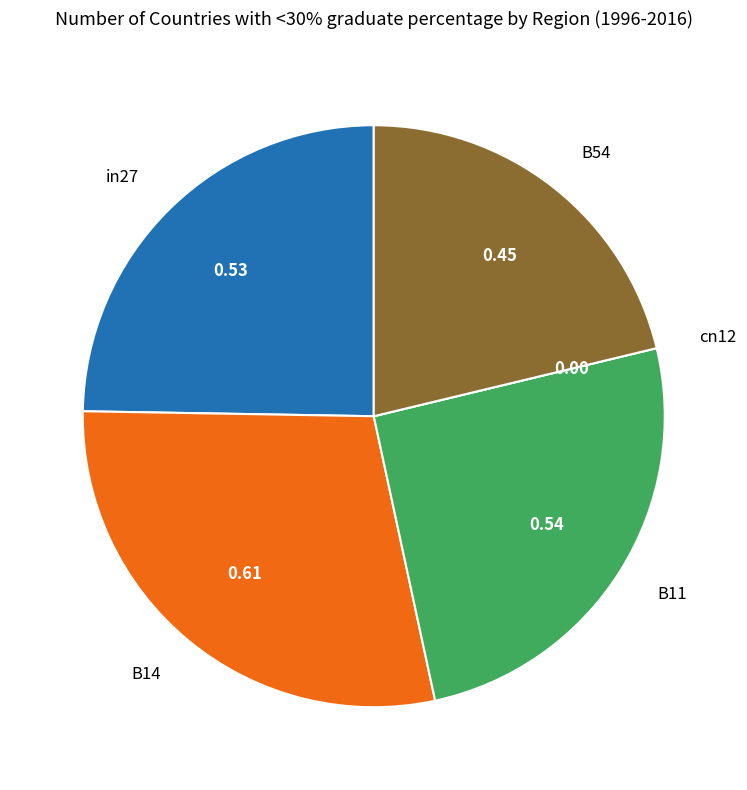

Is the sum of in27 and B54 greater than half?

No